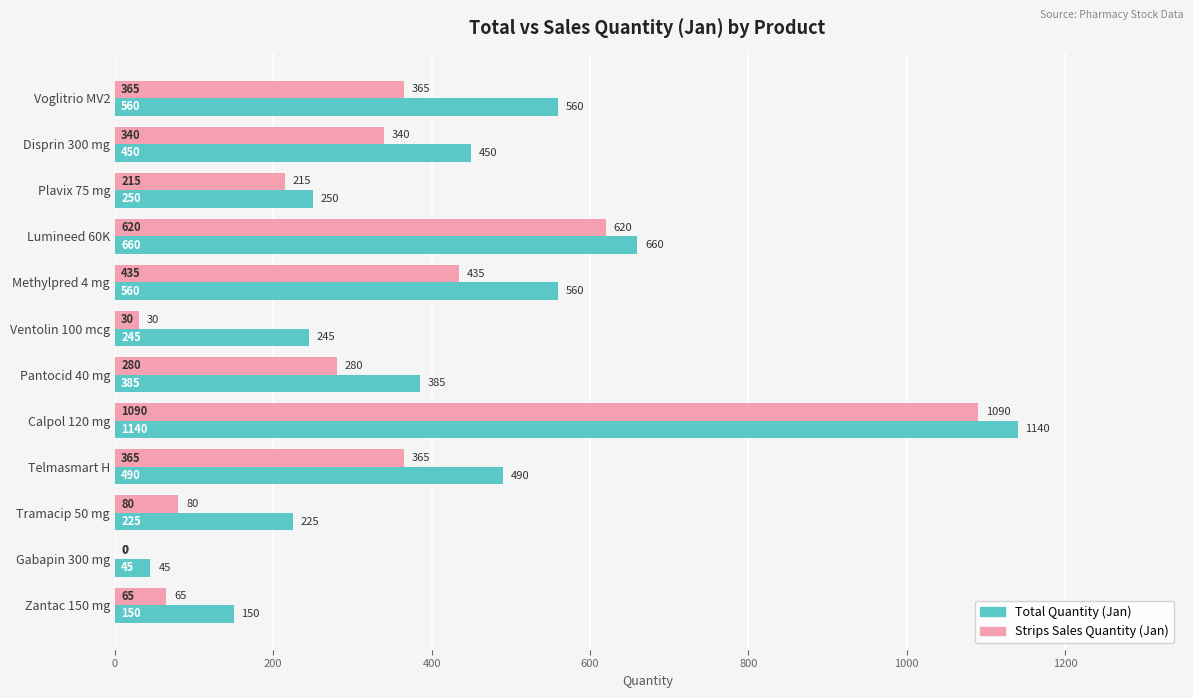

What is the greatest value displayed?

1140